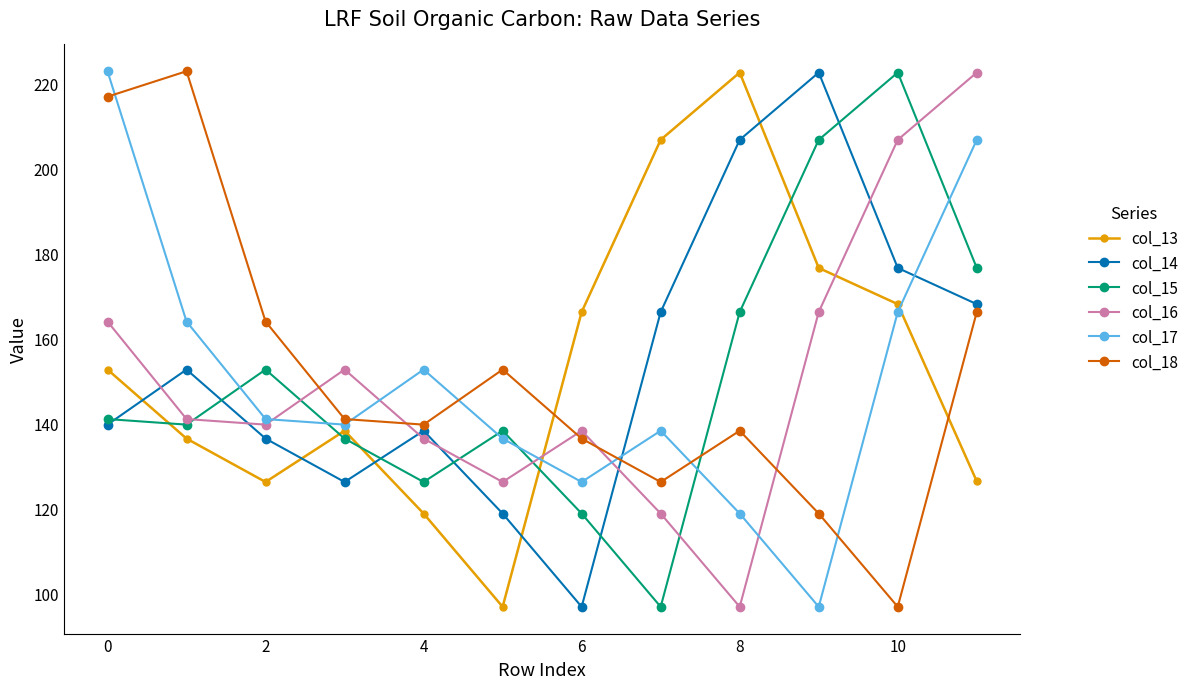

What is the highest value of the col_14 series?

222.7